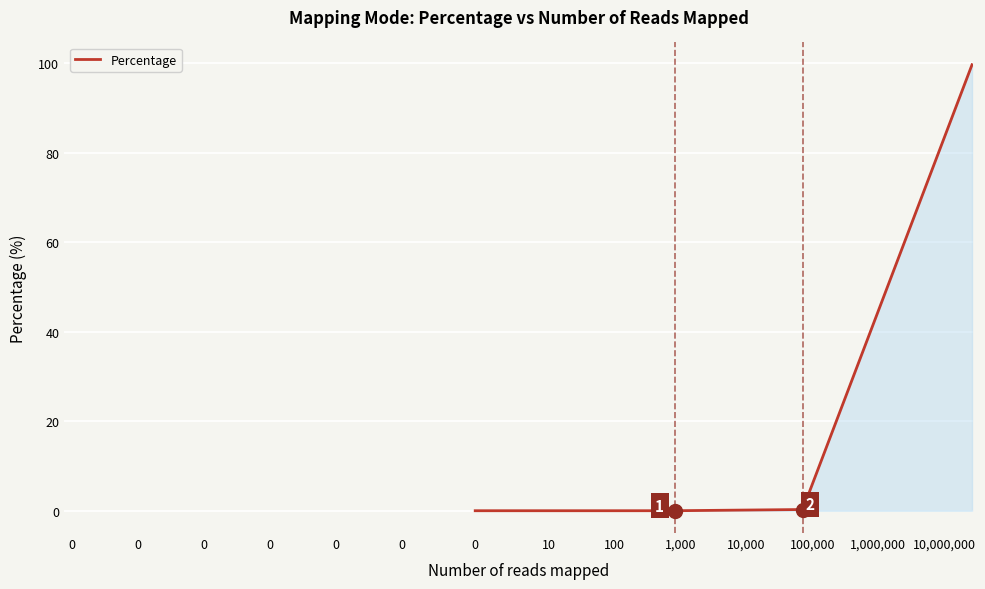

What is the difference between the second highest and minimum values?

0.3